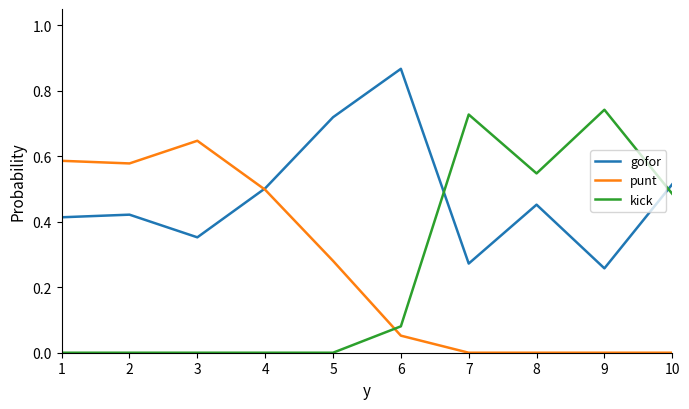

Which series has the widest spread of values?

kick